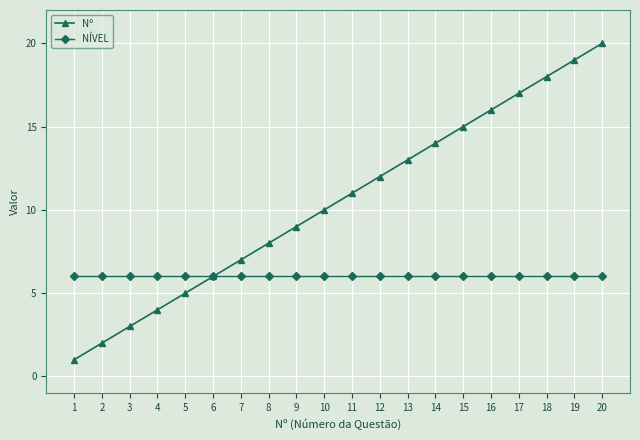

Which series has the largest total across all categories?

Nº